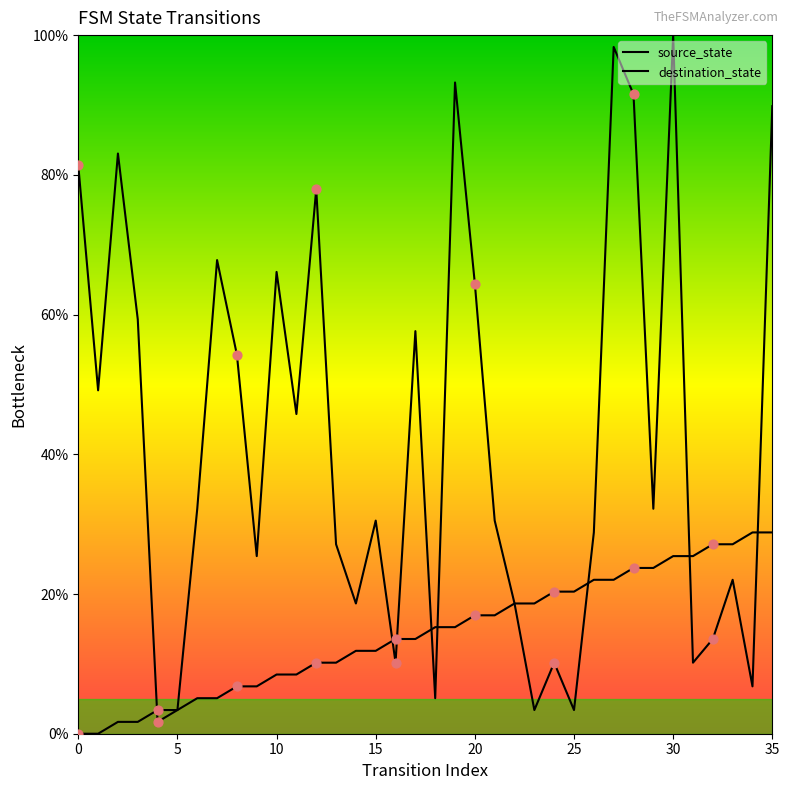

At which category is the sum across all series the highest?

30